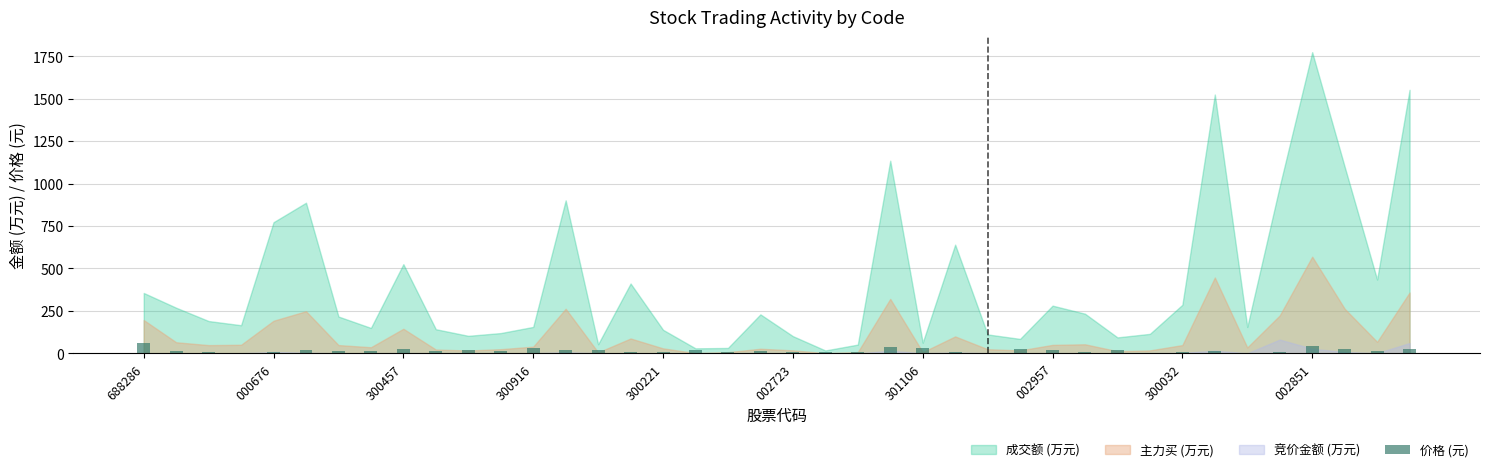

Are the bars grouped side by side (vs. stacked)?

No